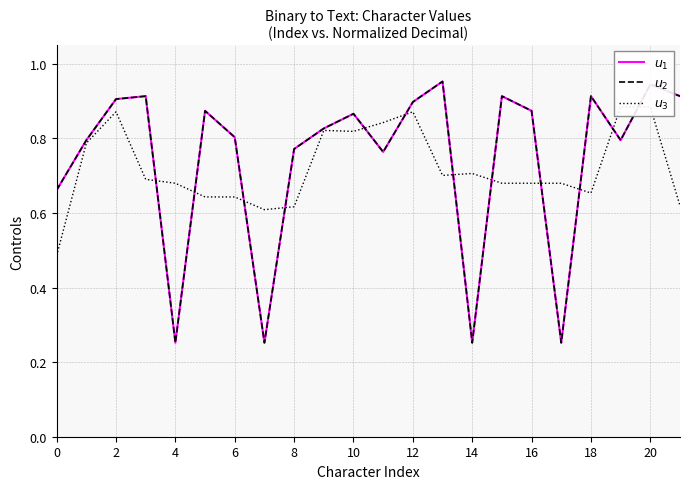

True or false: $u_2$ and $u_3$ cross at least once.

True